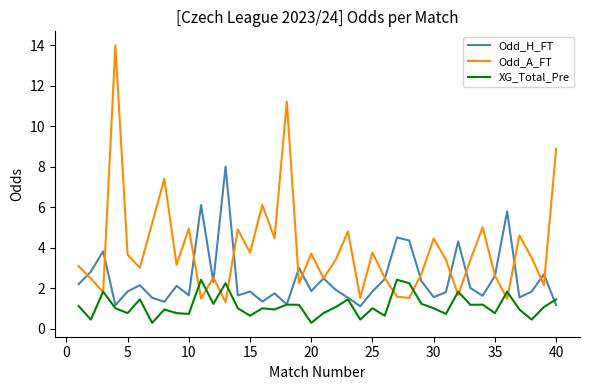

Which series has the largest range (max minus min)?

Odd_A_FT